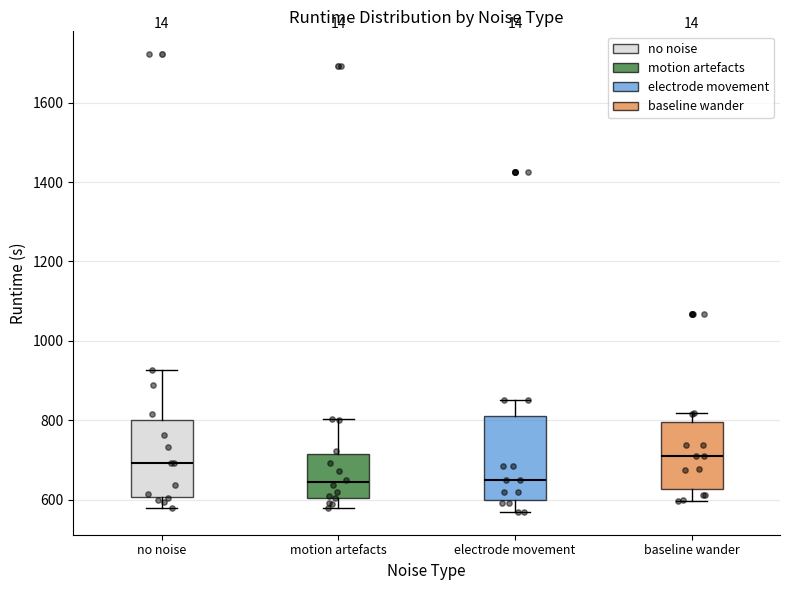

Where is the upper edge of the box for electrode movement on the y-axis? The values are not printed on the chart, so give them approximately, as read against the axis.

820